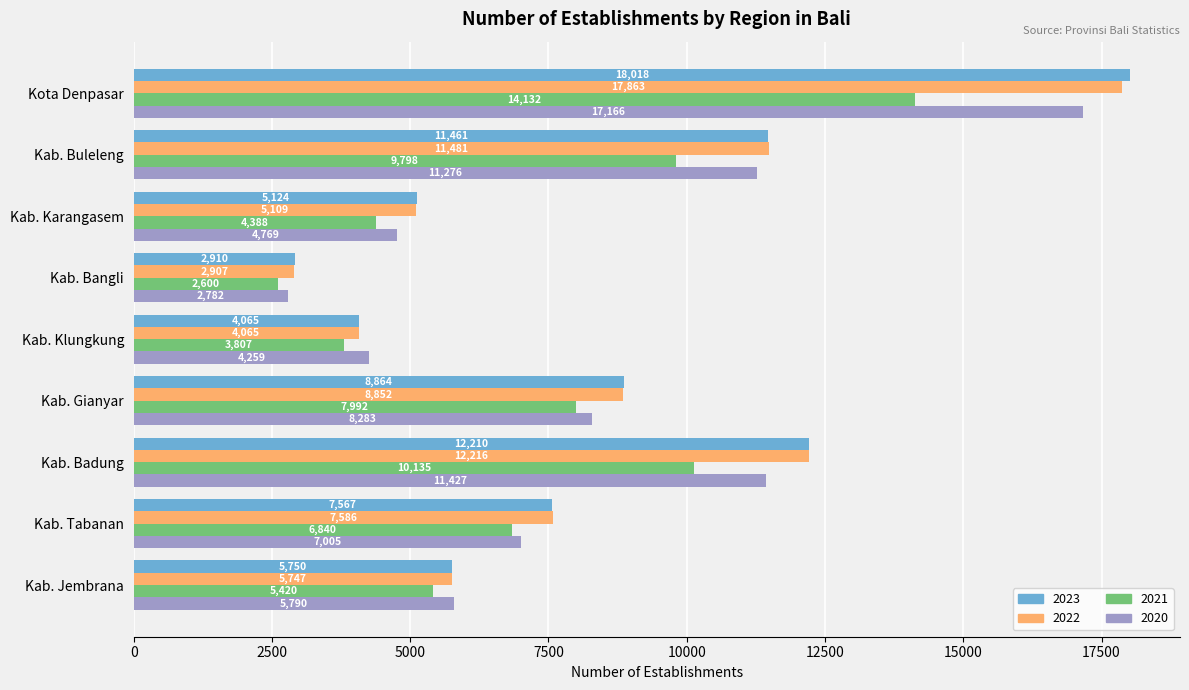

Rank the categories by 2021 value from lowest to highest.

Kab. Bangli, Kab. Klungkung, Kab. Karangasem, Kab. Jembrana, Kab. Tabanan, Kab. Gianyar, Kab. Buleleng, Kab. Badung, Kota Denpasar